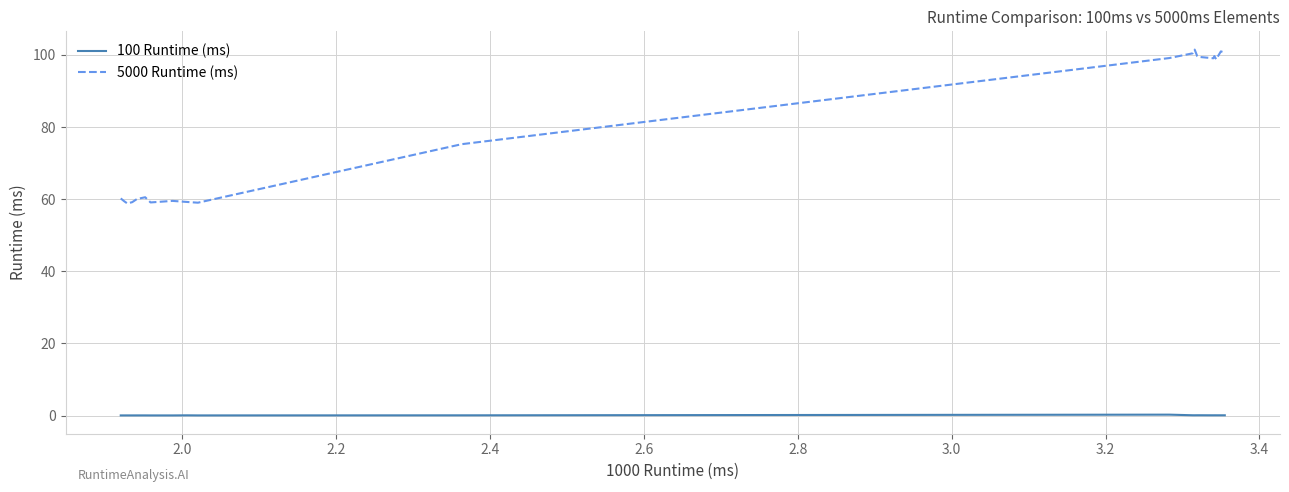

List the series in order of their peak value, highest first.

5000 Runtime (ms), 100 Runtime (ms)